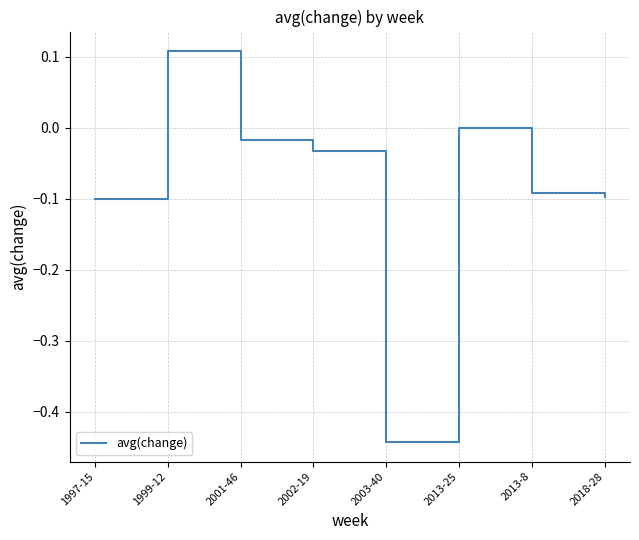

True or false: the data shows -0.1 at 2013-8.

True